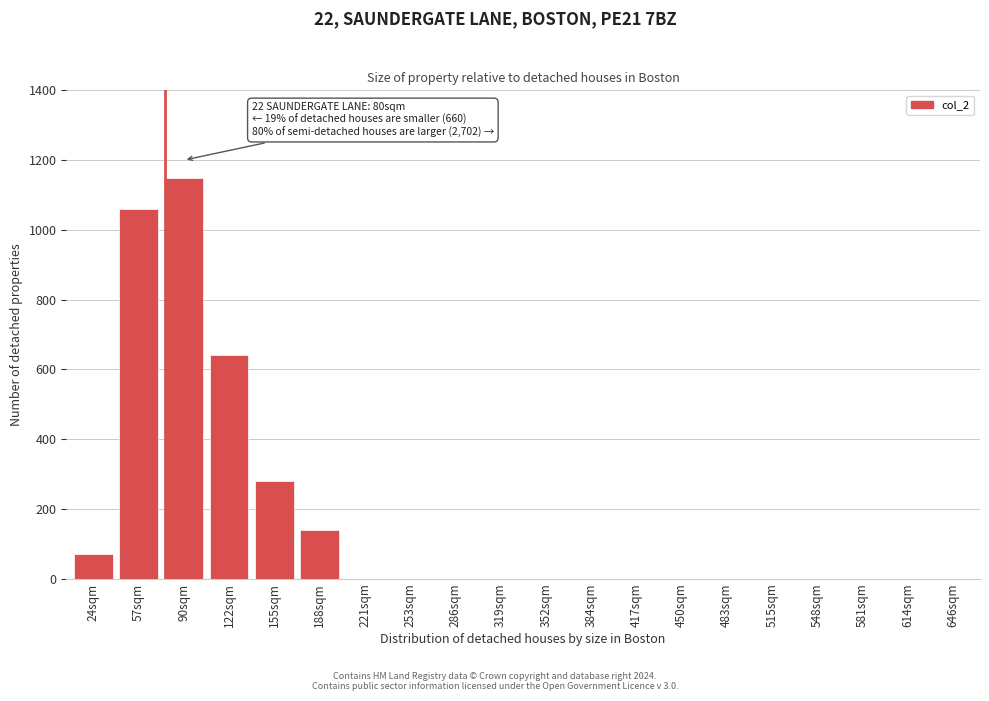

Reading left to right, transcribe all the data shown in this chart.

24sqm=70	57sqm=1060	90sqm=1150	122sqm=640	155sqm=280	188sqm=140	221sqm=0	253sqm=0	286sqm=0	319sqm=0	352sqm=0	384sqm=0	417sqm=0	450sqm=0	483sqm=0	515sqm=0	548sqm=0	581sqm=0	614sqm=0	646sqm=0